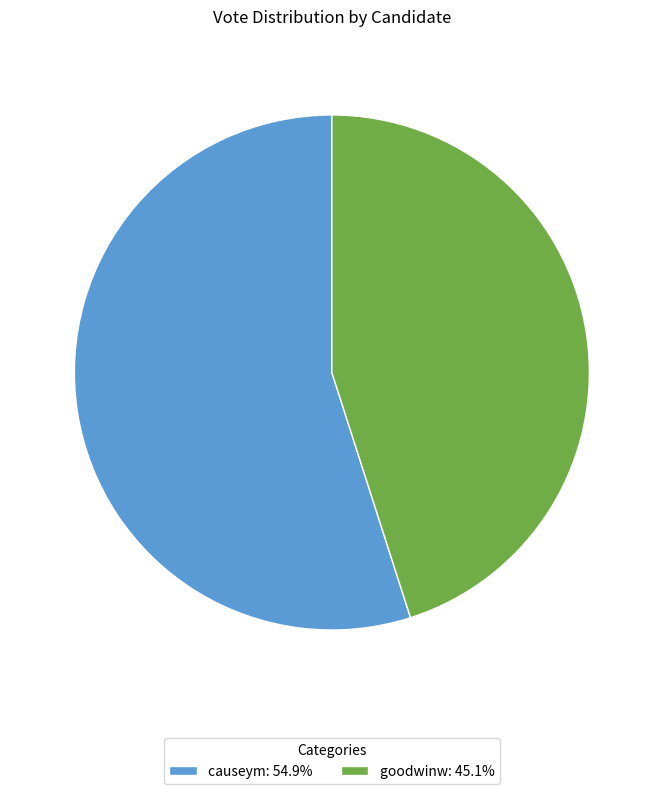

What is the ratio of the value at goodwinw: 45.1% to the value at causeym: 54.9%?

0.8